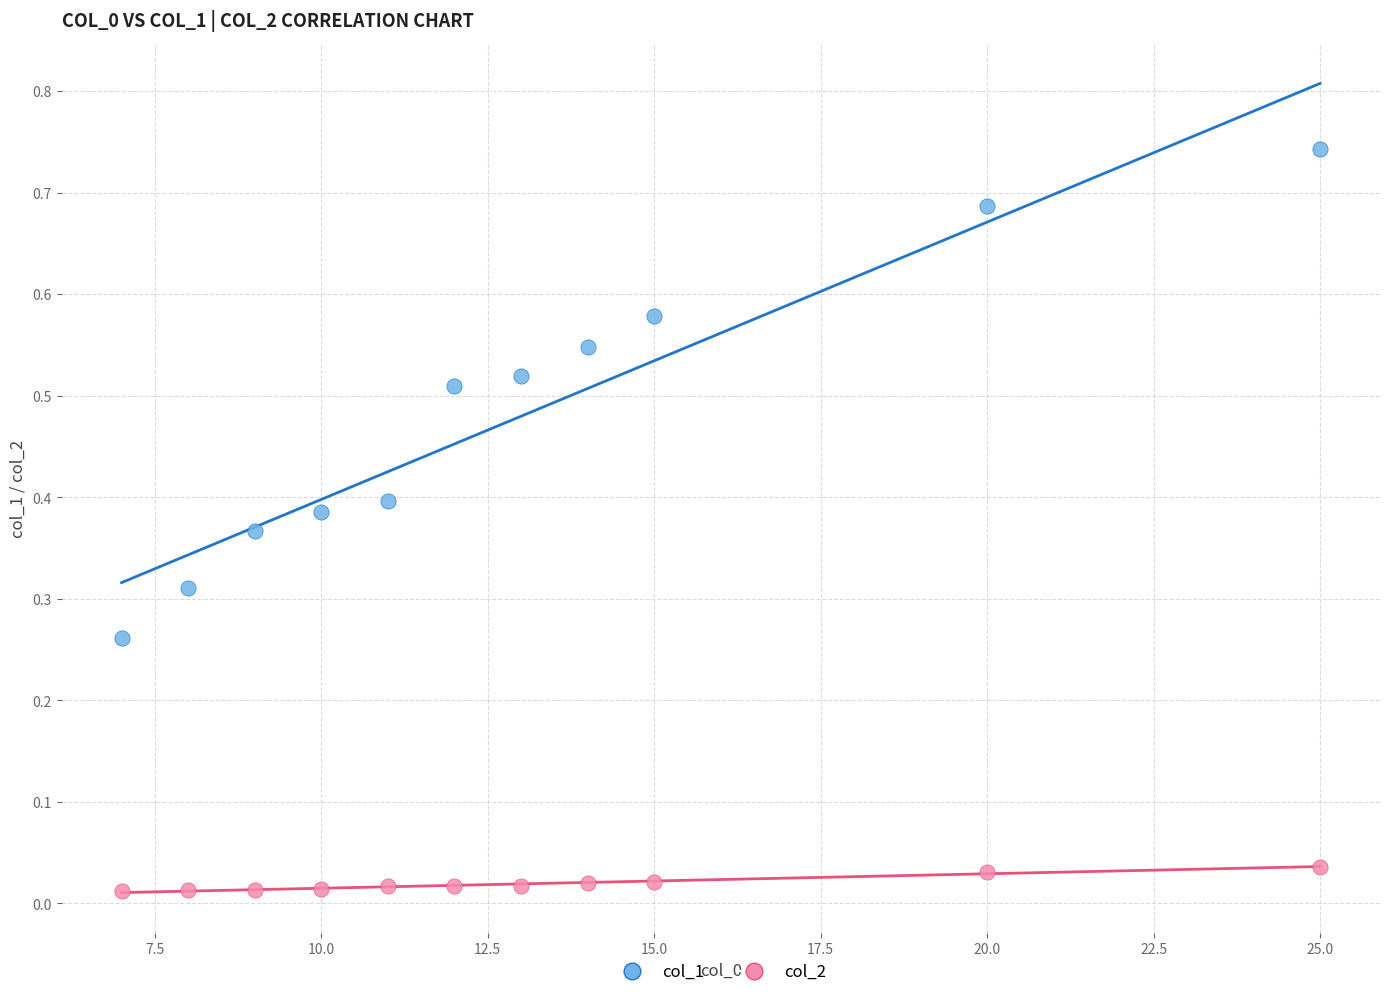

What are all the series names shown in the legend?

col_1, col_2